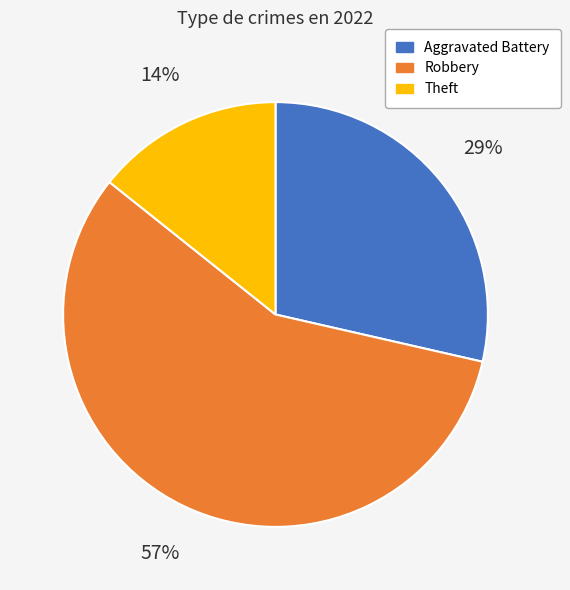

Is there any slice that represents more than half of the pie?

Yes